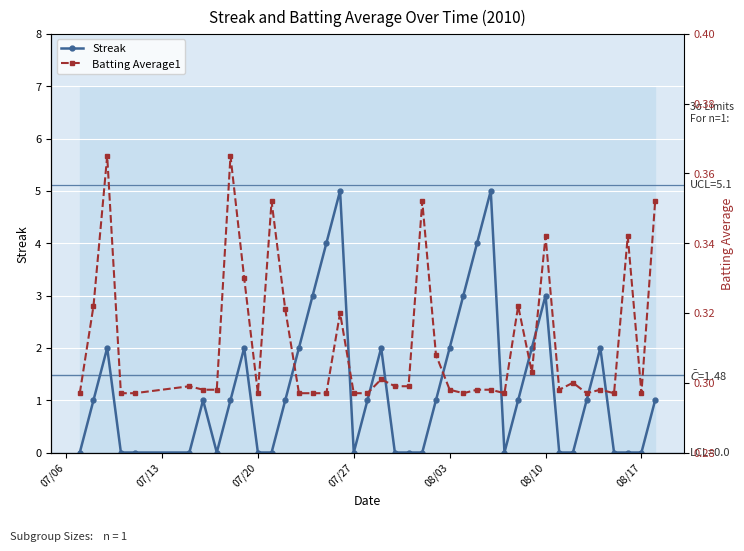

Reading left to right, what are all the values shown in this chart?

Streak: 0.0	1.0	2.0	0.0	0.0	0.0	1.0	0.0	1.0	2.0	0.0	0.0	1.0	2.0	3.0	4.0	5.0	0.0	1.0	2.0	0.0	0.0	0.0	1.0	2.0	3.0	4.0	5.0	0.0	1.0	2.0	3.0	0.0	0.0	1.0	2.0	0.0	0.0	0.0	1.0
Batting Average1: 0.3	0.3	0.4	0.3	0.3	0.3	0.3	0.3	0.4	0.3	0.3	0.4	0.3	0.3	0.3	0.3	0.3	0.3	0.3	0.3	0.3	0.3	0.4	0.3	0.3	0.3	0.3	0.3	0.3	0.3	0.3	0.3	0.3	0.3	0.3	0.3	0.3	0.3	0.3	0.4